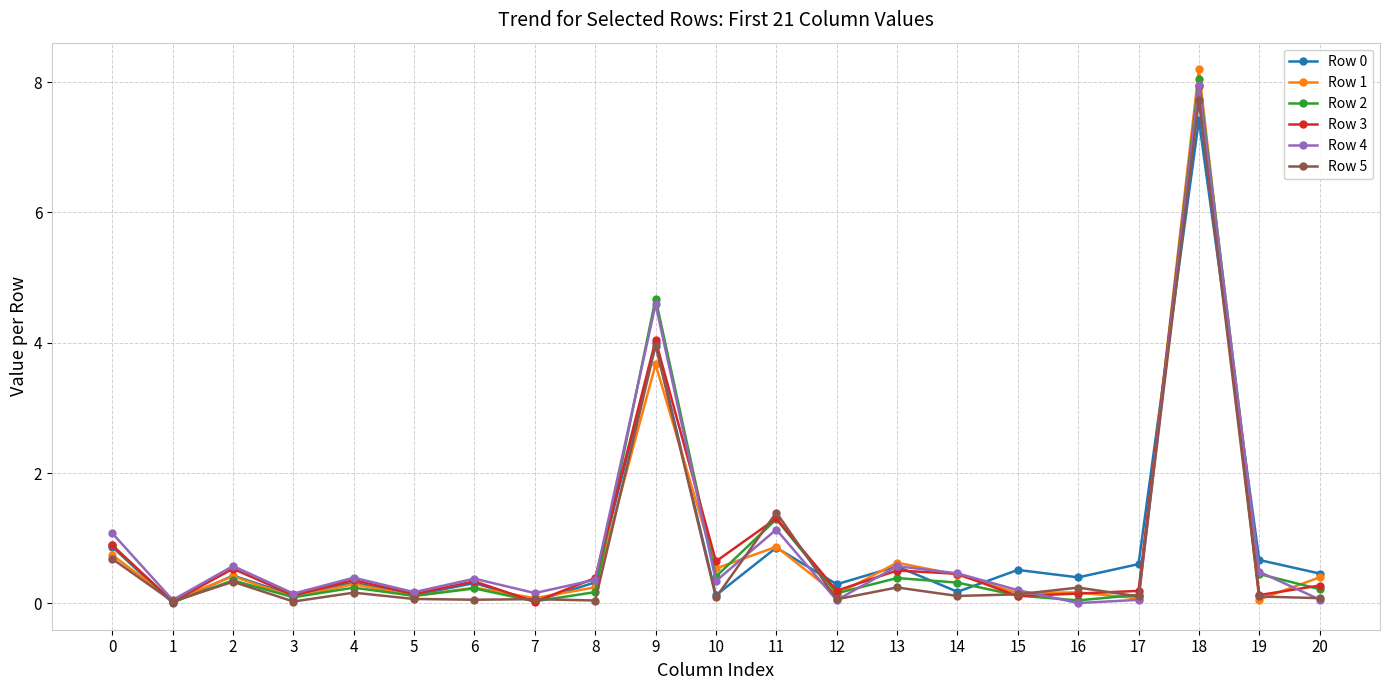

How many lines are shown in the chart?

6